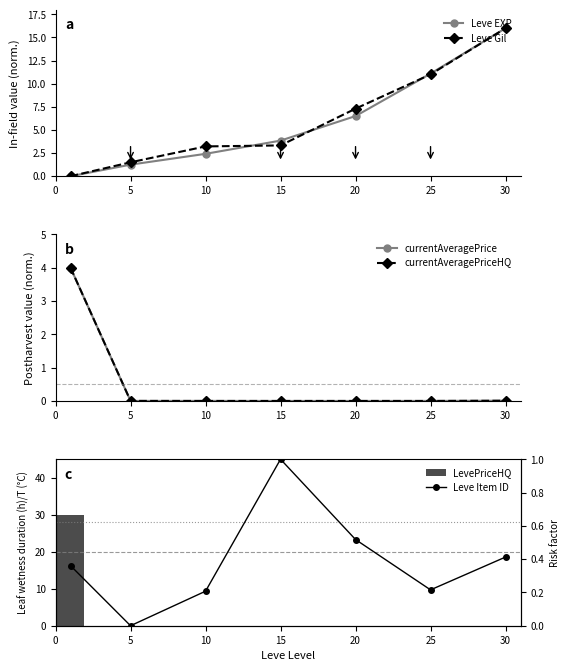

List the series in order of their peak value, highest first.

LevePriceHQ, Leve EXP, Leve Gil, currentAveragePrice, currentAveragePriceHQ, Leve Item ID